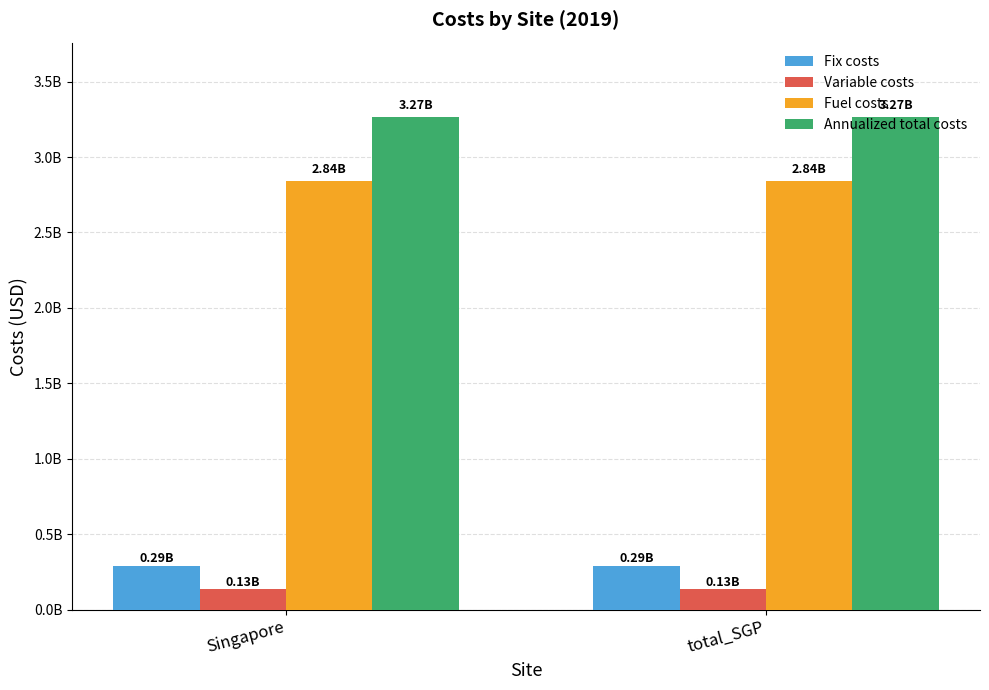

Are the bars horizontal?

No